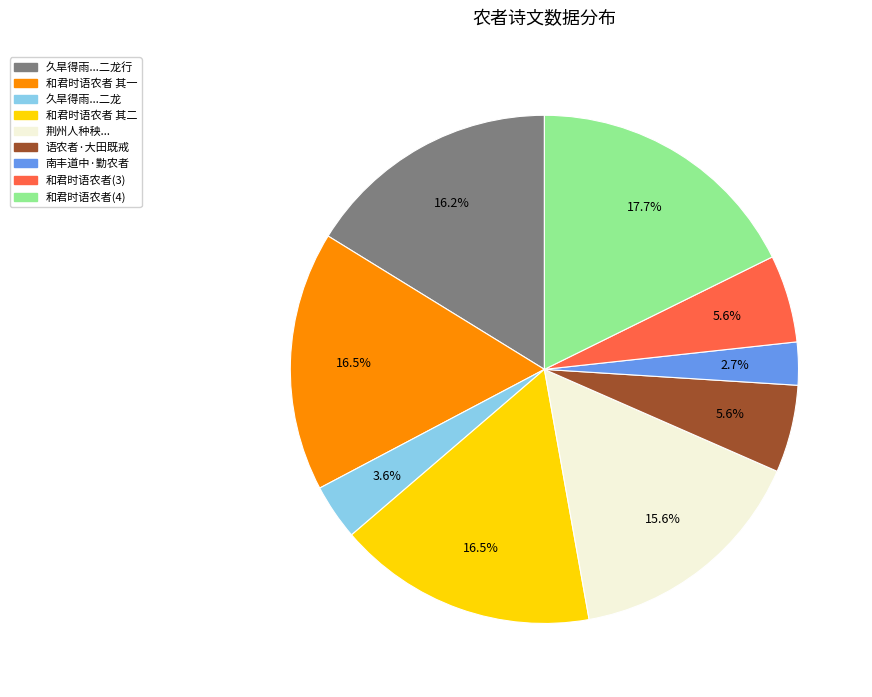

Does any single category account for the majority?

No